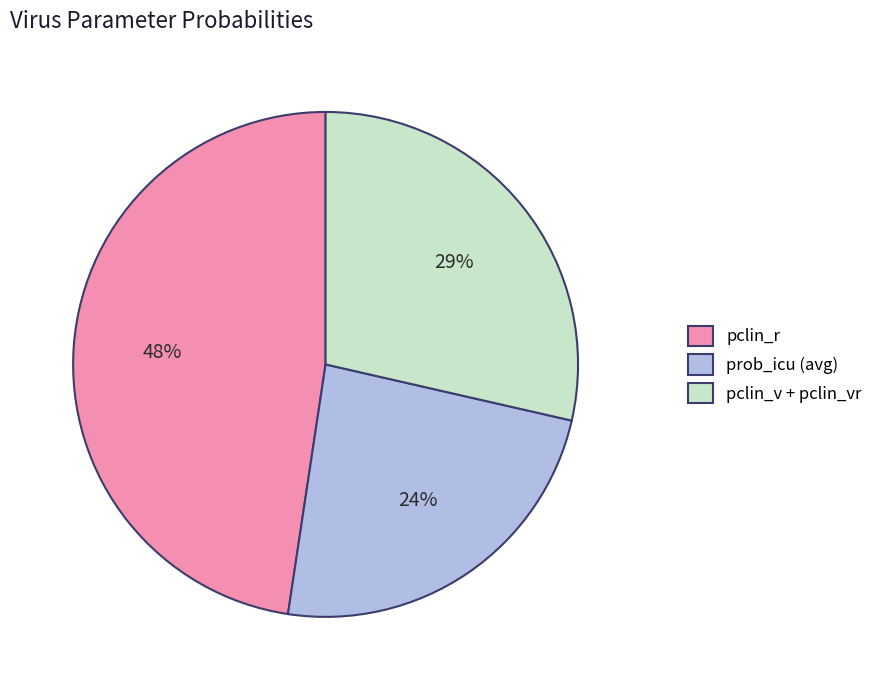

Is the sum of prob_icu (avg) and pclin_r greater than half?

Yes